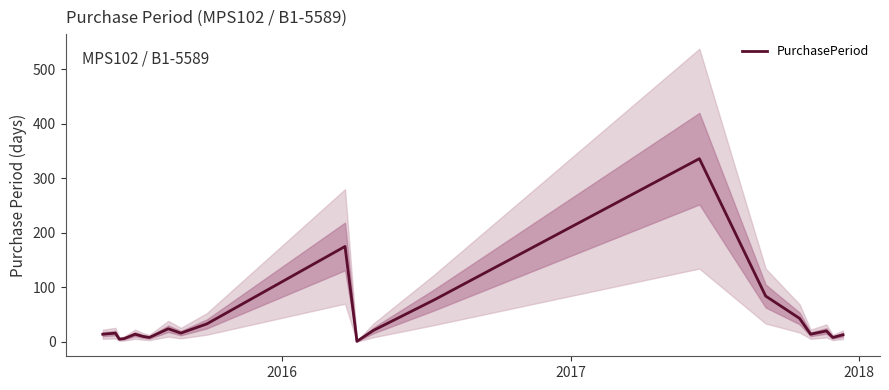

Is it true that the value at 20 is 3?

False